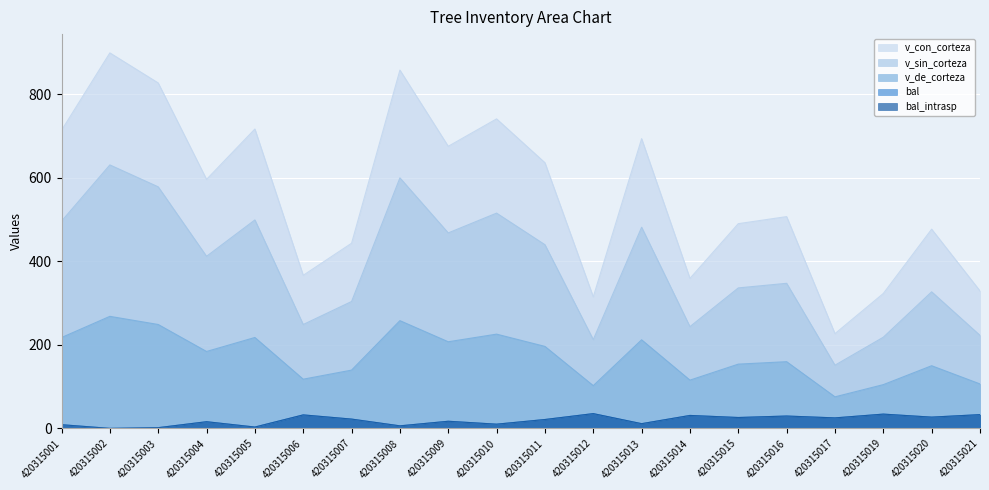

At which label does v_de_corteza first exceed 184?

420315001